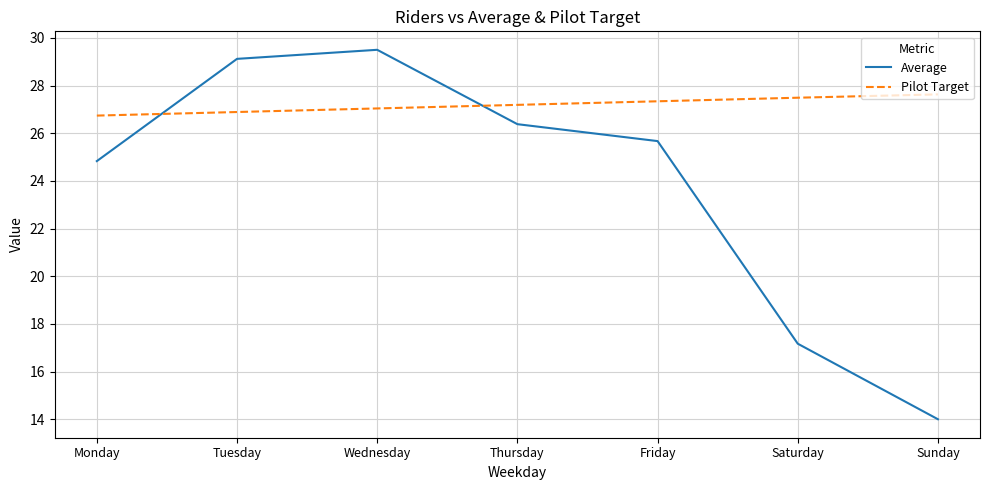

List the series in order of their overall mean, lowest first.

Average, Pilot Target